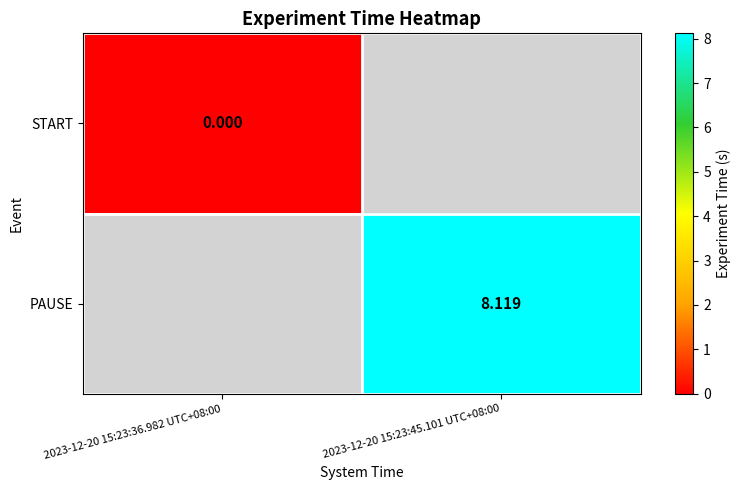

How many values in START are below zero?

1